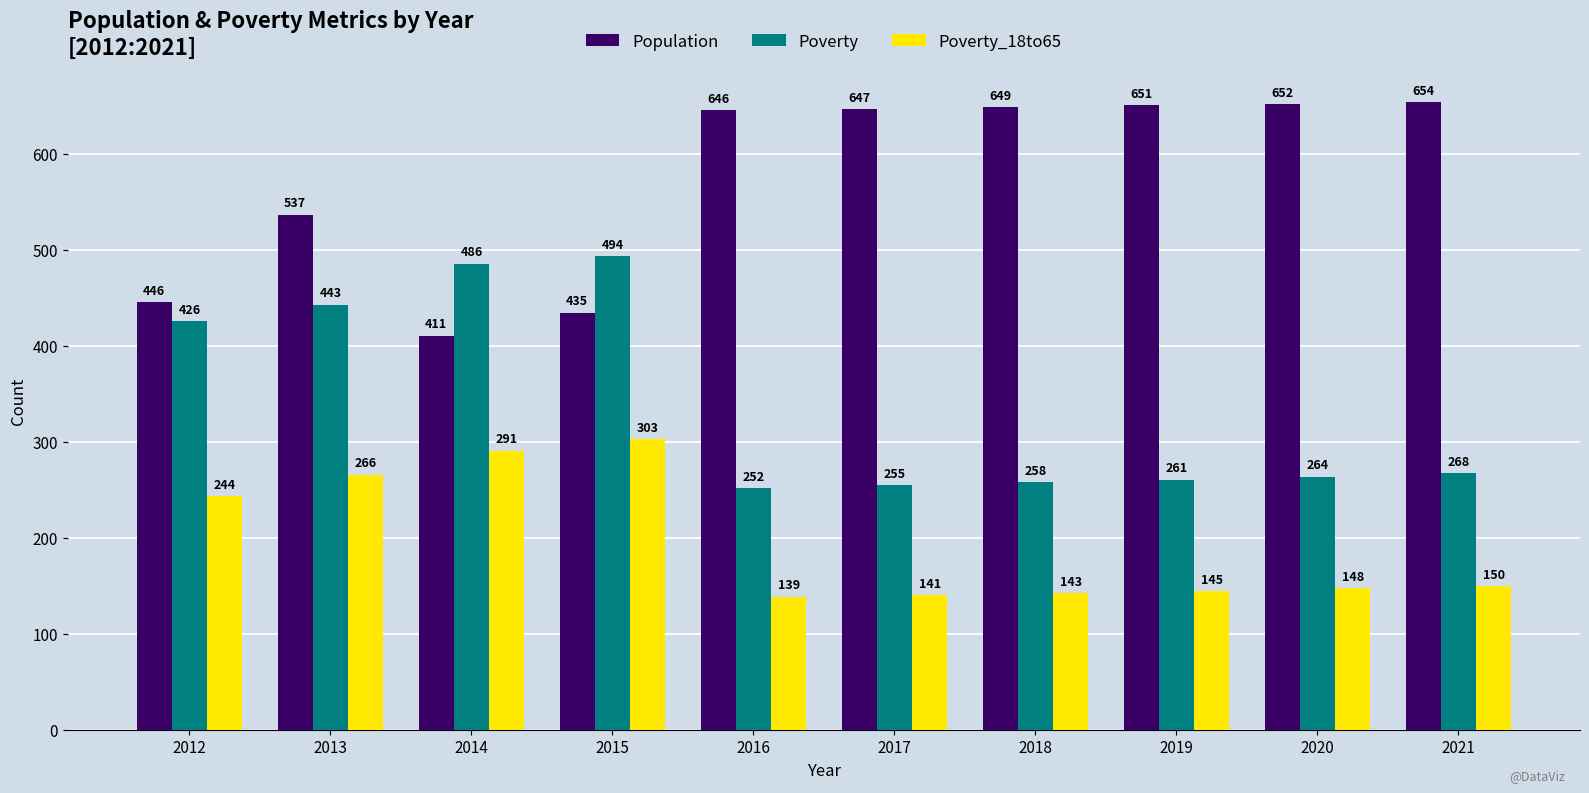

Rank the series at 2018 from highest to lowest value.

Population, Poverty, Poverty_18to65